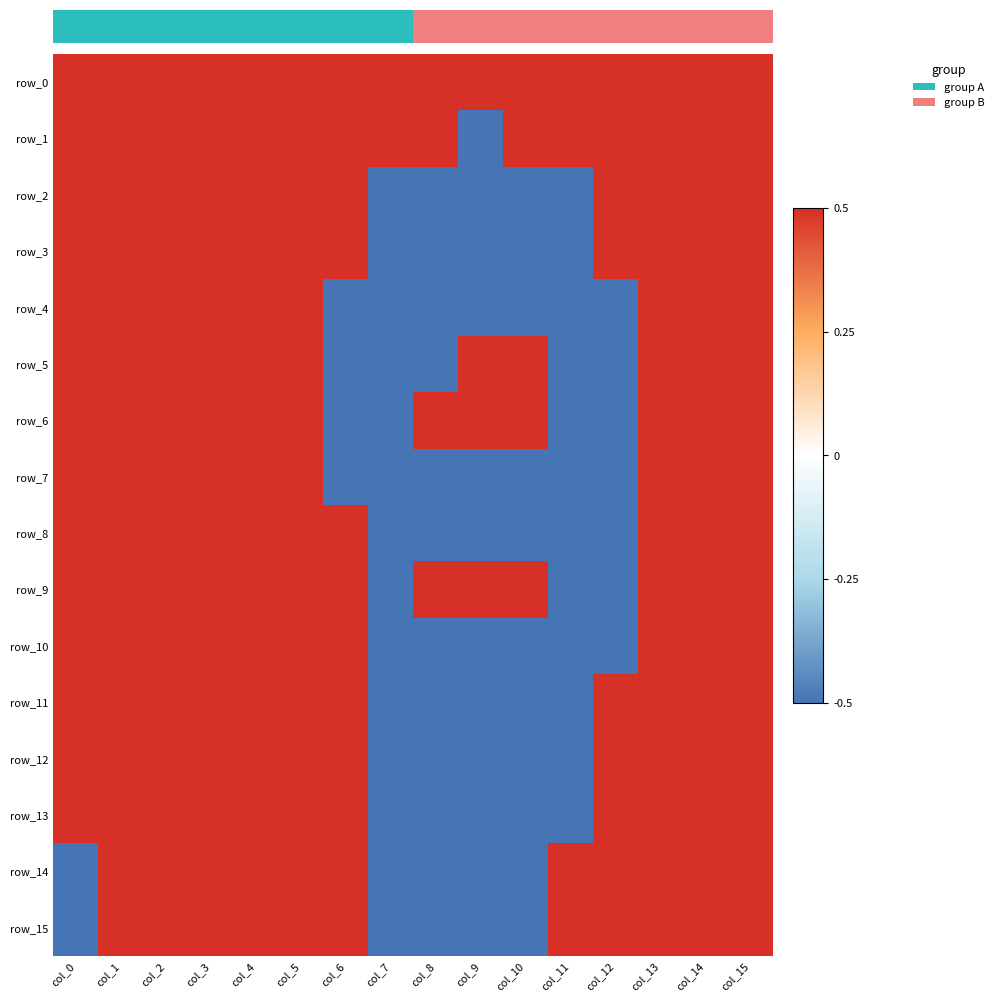

List the series in order of their peak value, highest first.

row_0, row_1, row_2, row_3, row_4, row_5, row_6, row_7, row_8, row_9, row_10, row_11, row_12, row_13, row_14, row_15